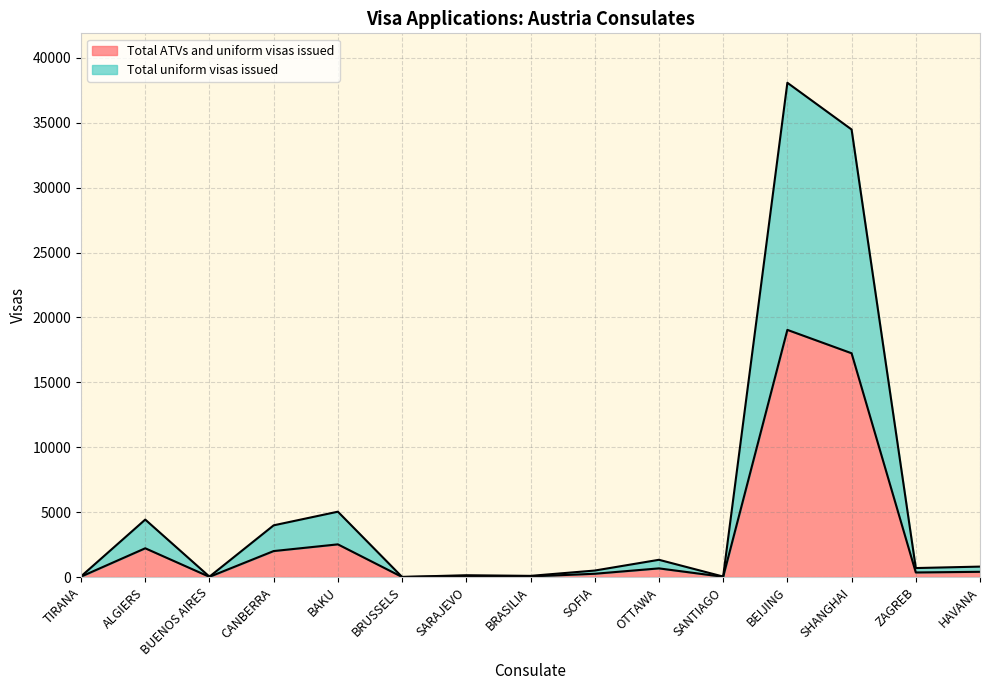

What are all the series names shown in the legend?

Total ATVs and uniform visas issued, Total uniform visas issued